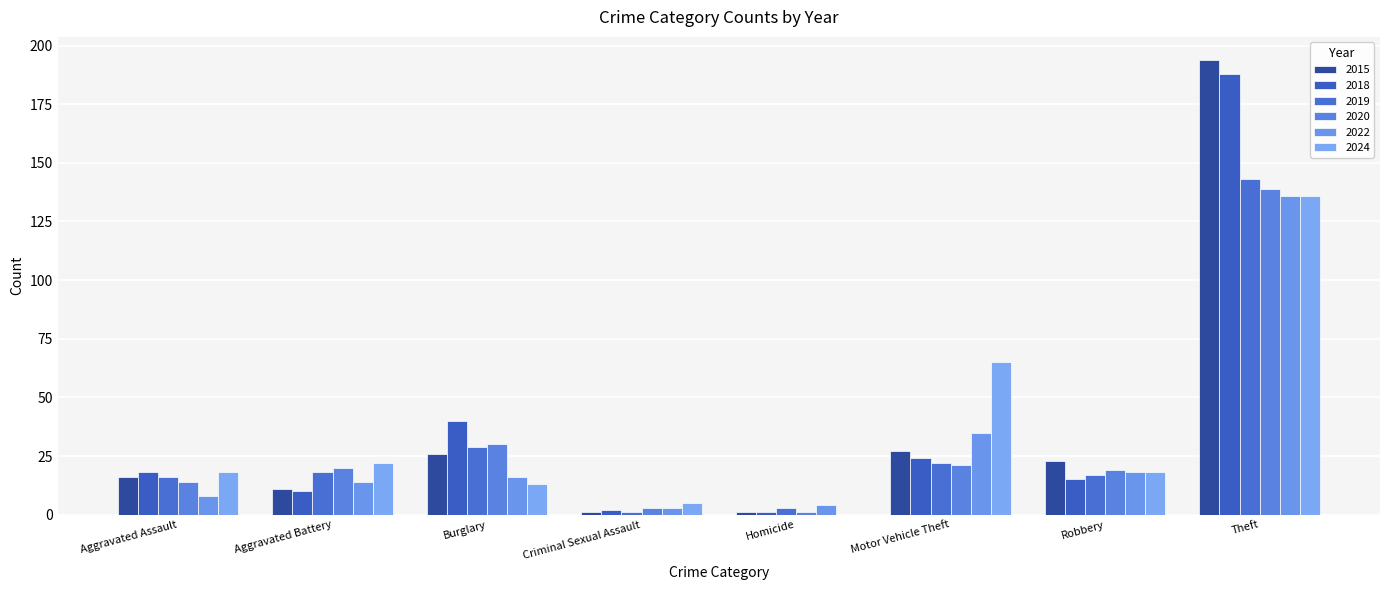

What position from the right is Theft?

1